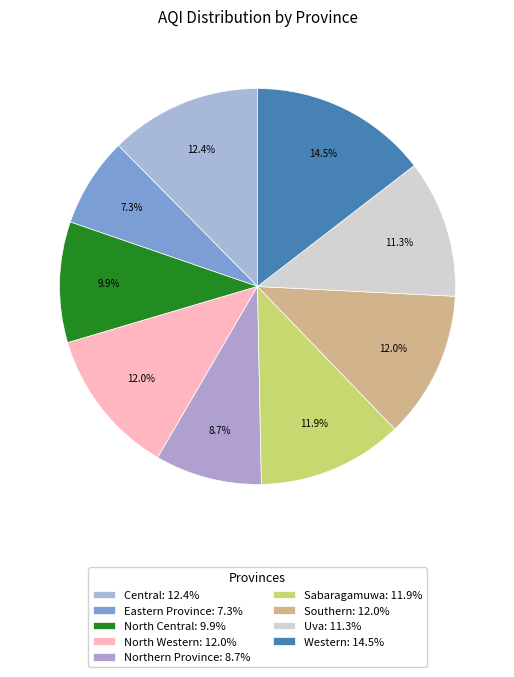

Count the number of slices in the pie.

9